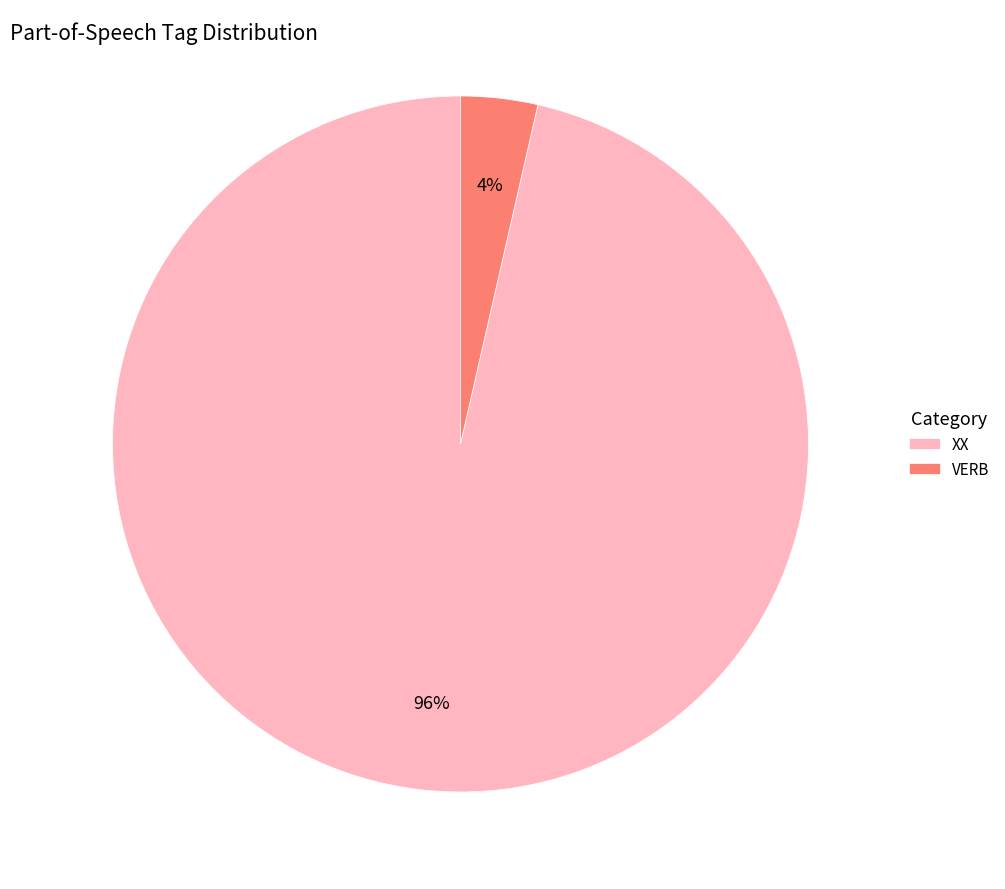

What percentage is the VERB slice, to the nearest percent?

4%